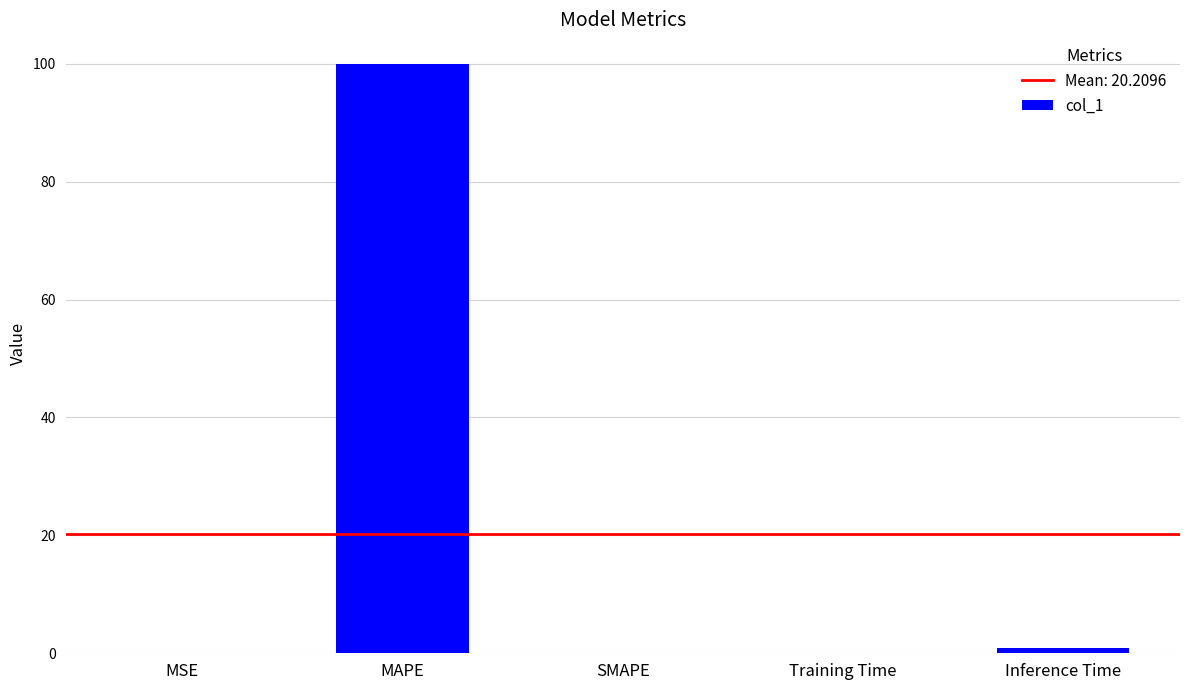

True or false: the data shows 0.0 at SMAPE.

True